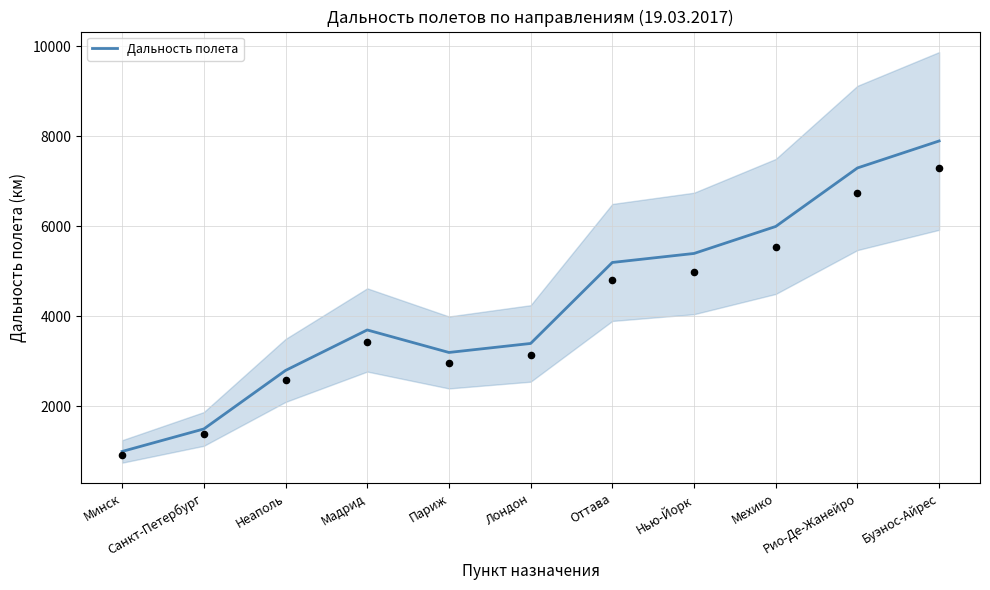

What is the change in value from Лондон to Оттава?

+1800